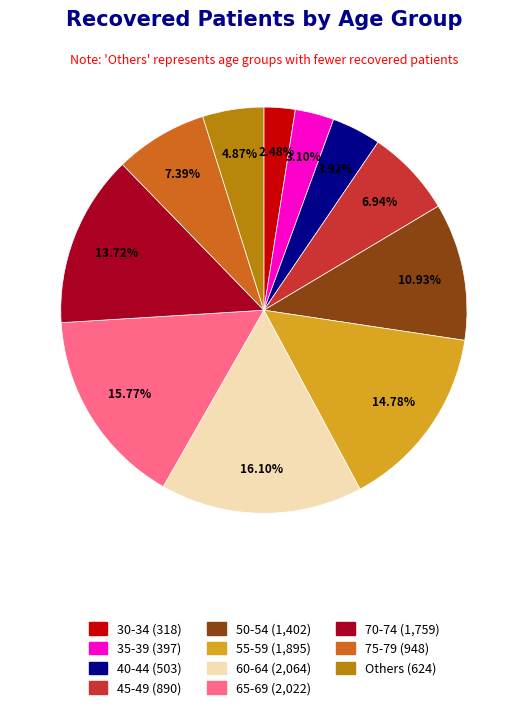

Is there any slice that represents more than half of the pie?

No